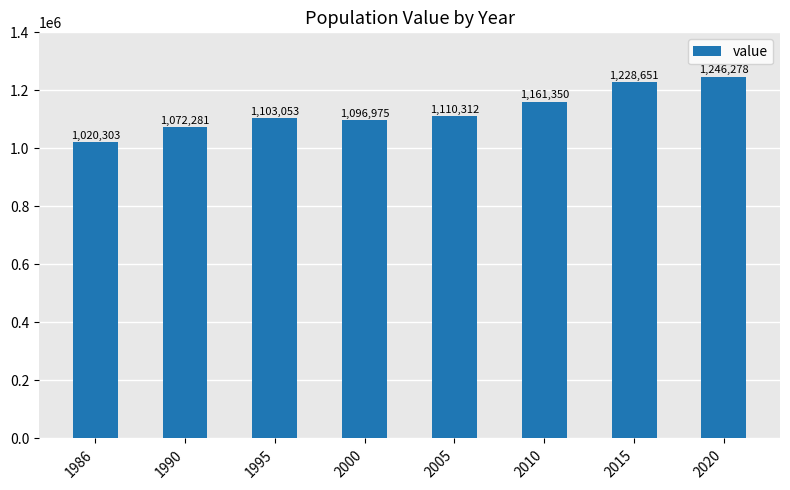

Are the bars grouped side by side (vs. stacked)?

No